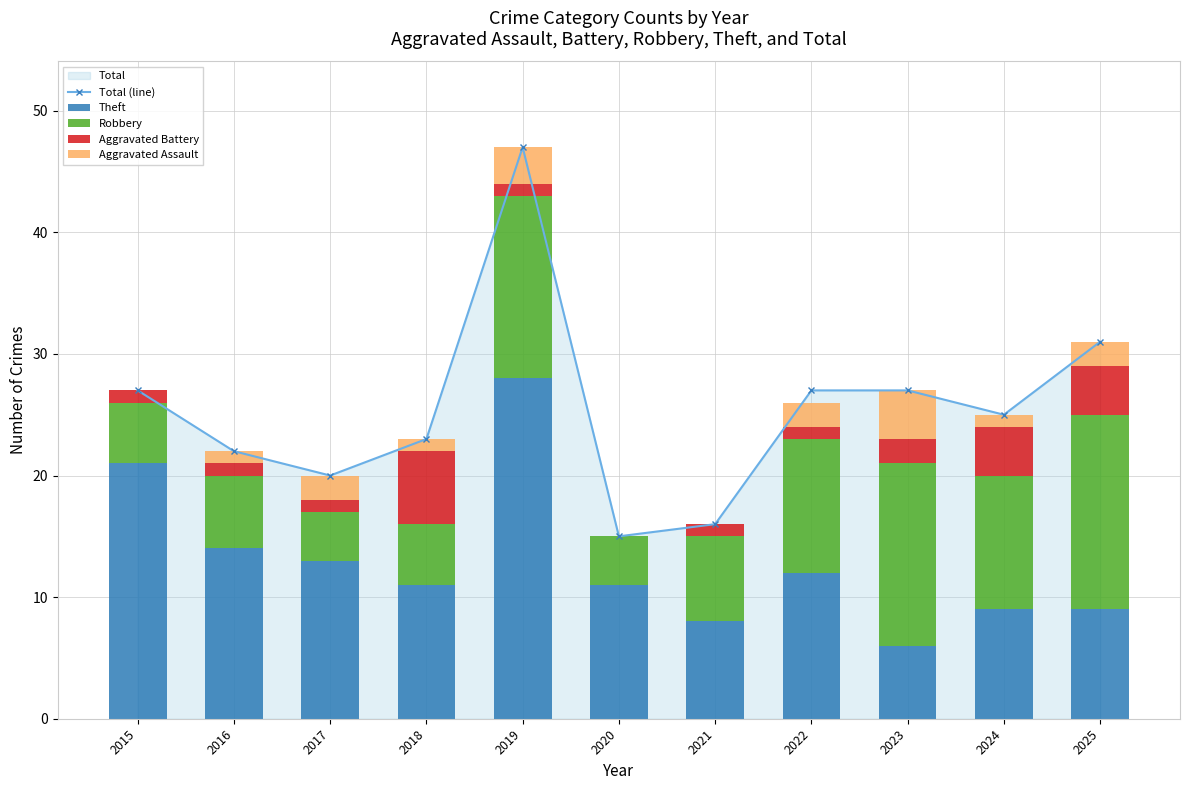

True or false: Total (line) has a value of 16 at 2021.

True